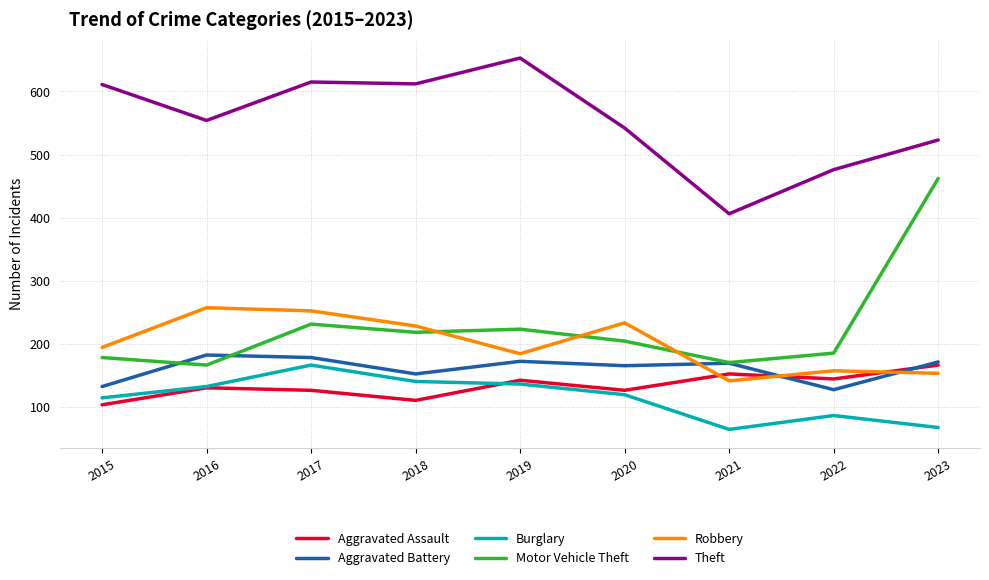

Which series has the largest total across all categories?

Theft